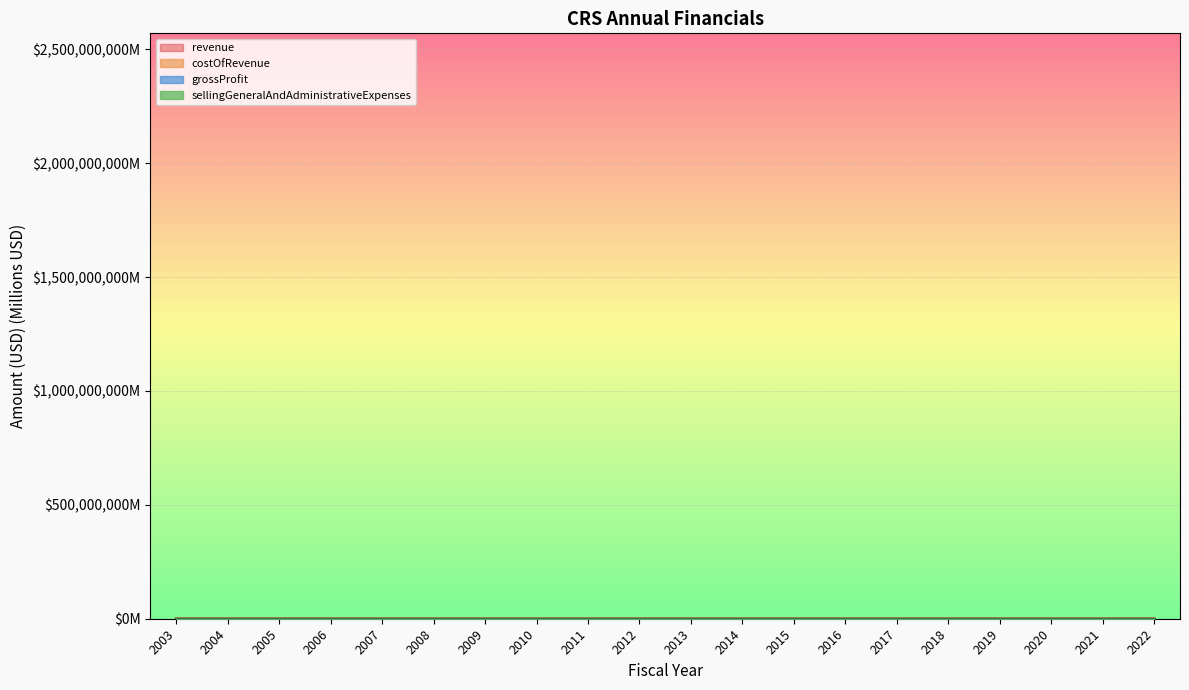

Is this an area chart (filled region under the line)?

No